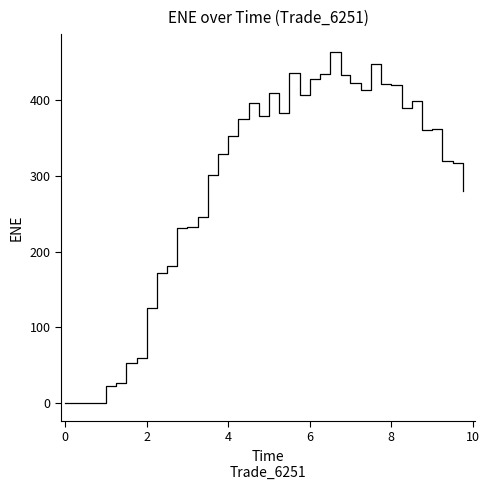

True or false: there are more than 2 points higher than both neighbors.

True